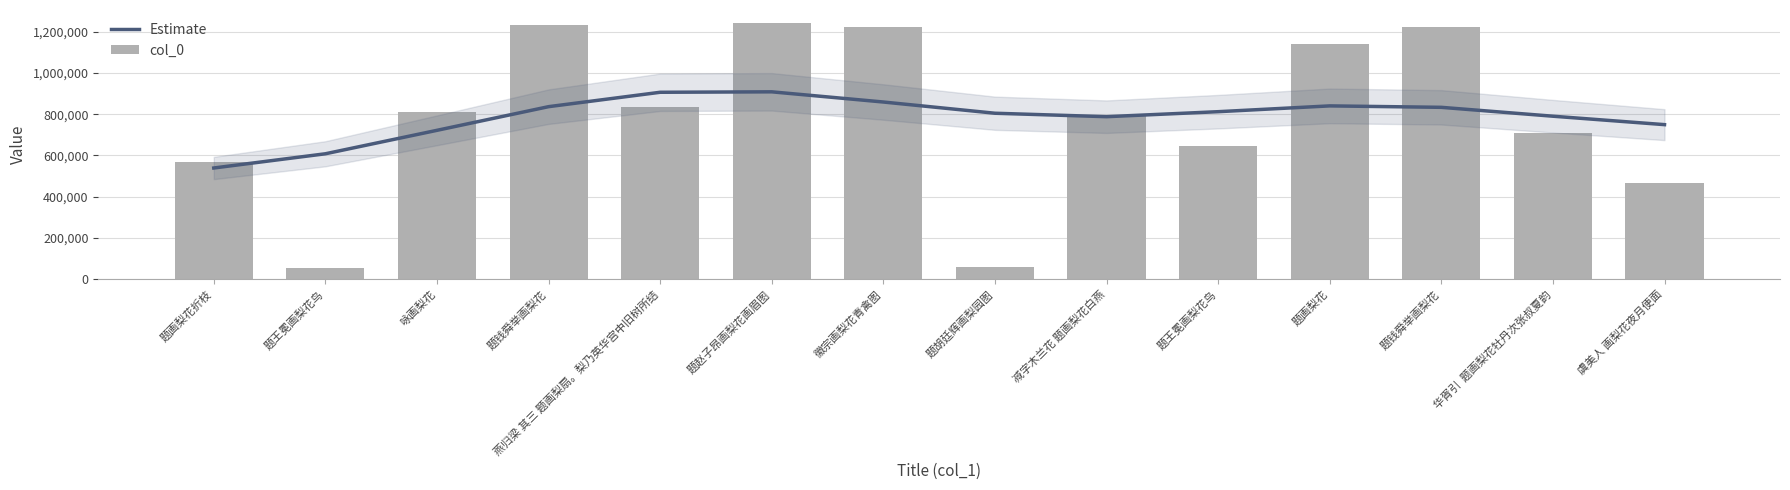

What is the value of the col_0 bar at the 2nd from the left?

55173